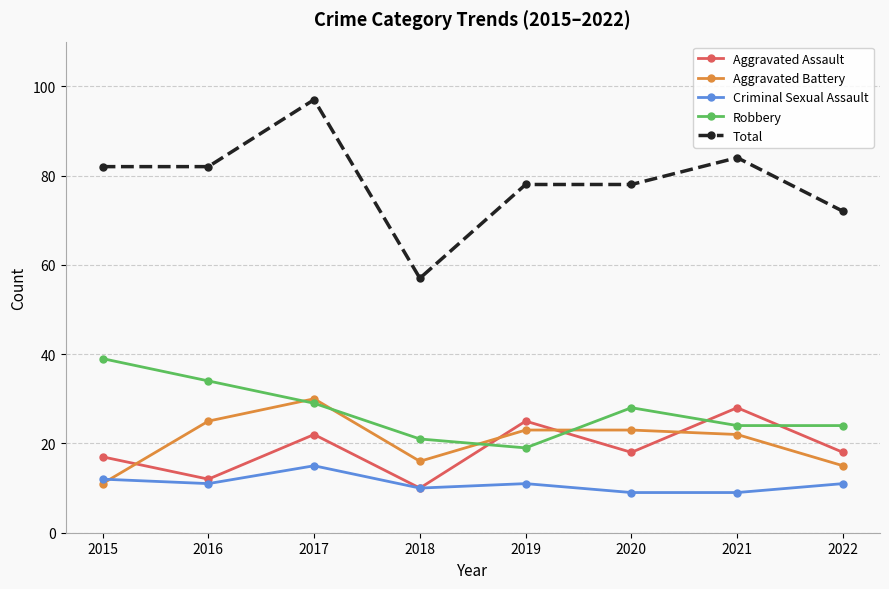

What is the greatest value displayed?

97